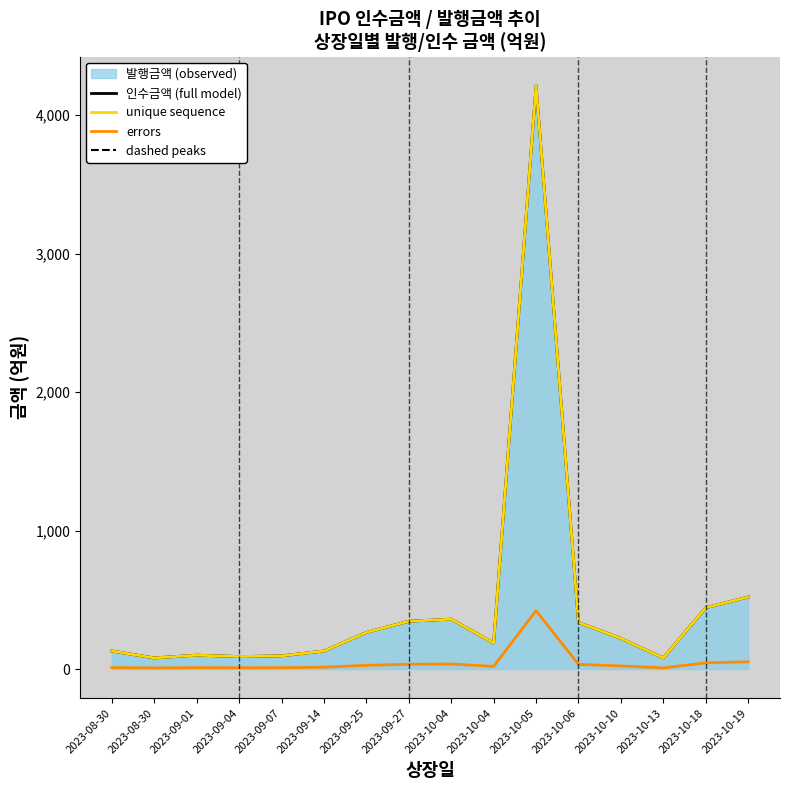

What is the value of the errors point at the 16th from the left?

52.0